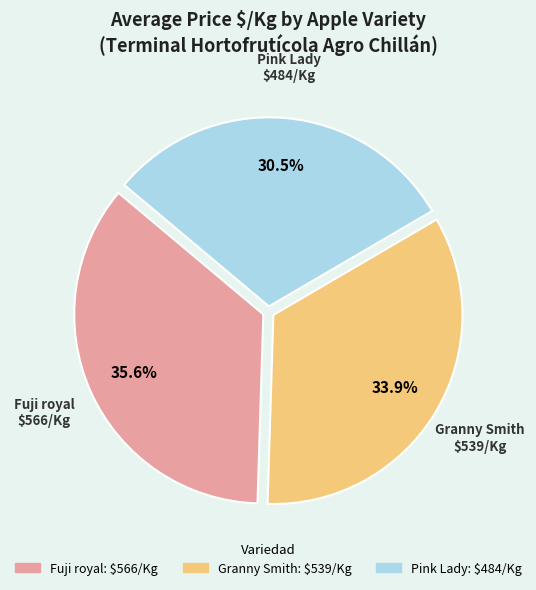

Is there a majority slice in this chart?

No